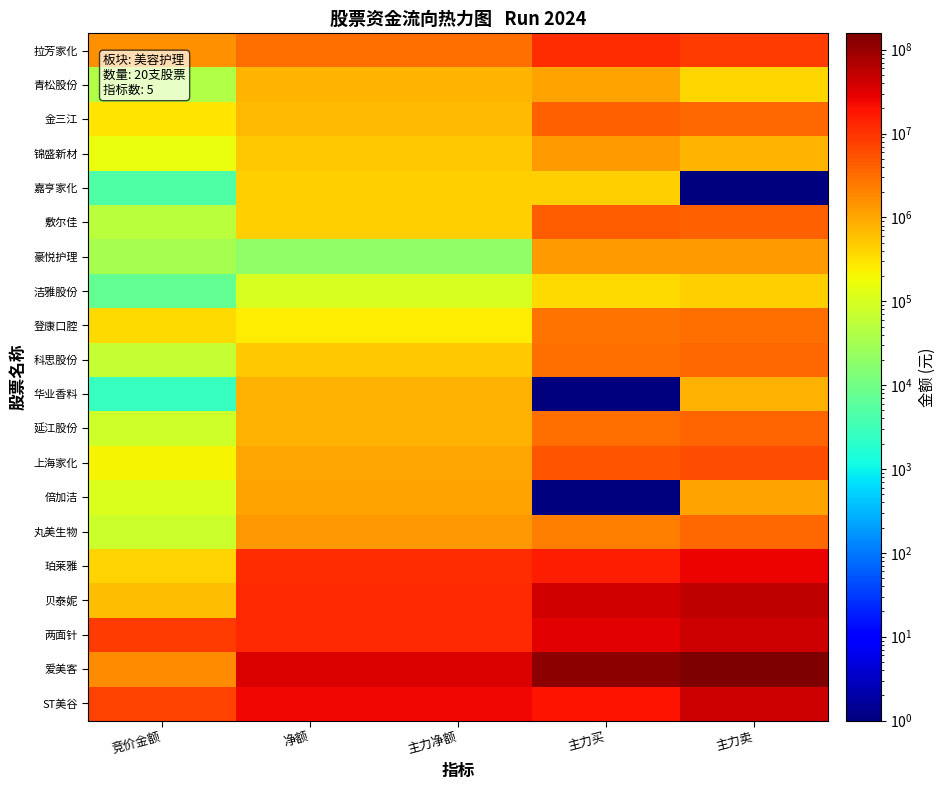

What is the smallest value displayed?

1